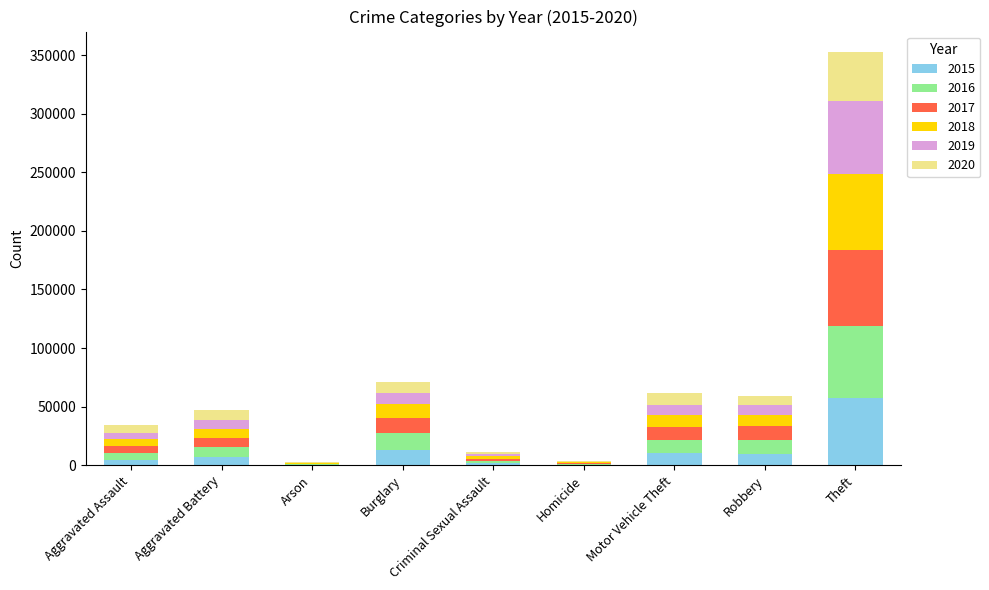

What is the total value across all series at Motor Vehicle Theft?

61654